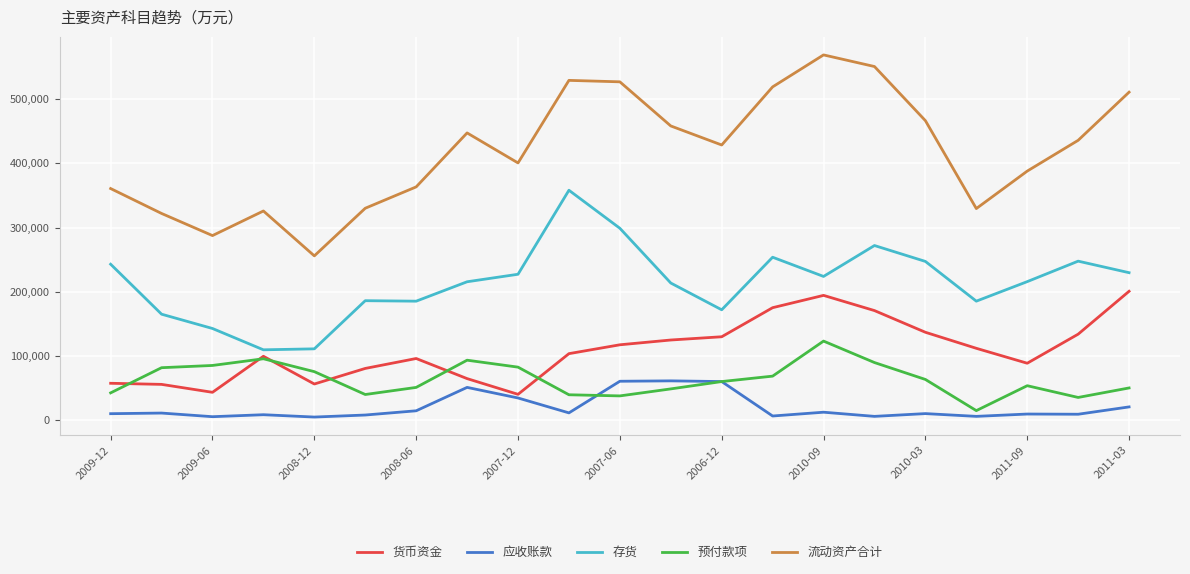

True or false: 流动资产合计 and 货币资金 cross at least once.

False